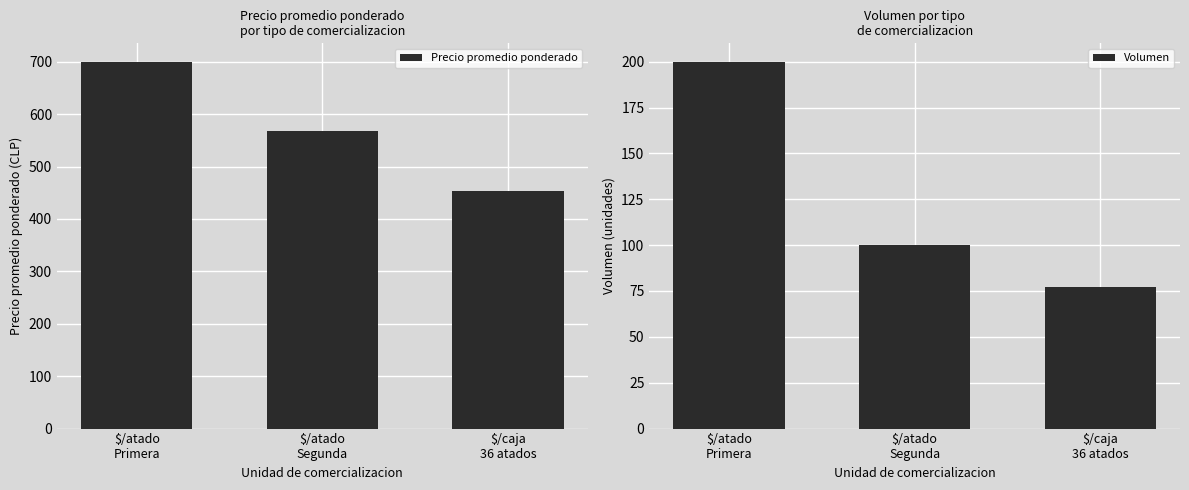

Between $/caja
36 atados and $/atado
Primera, which is larger?

$/atado
Primera